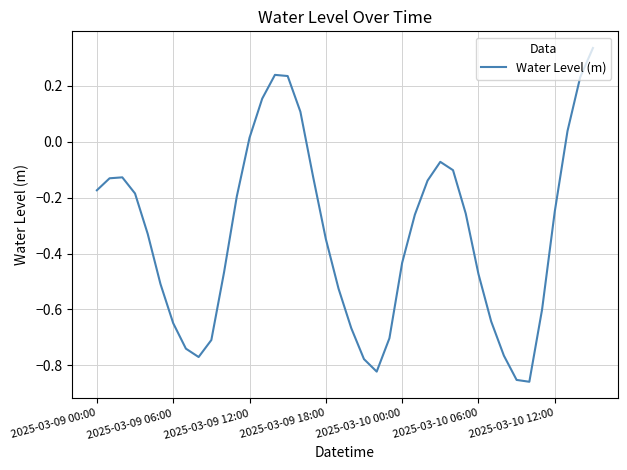

What is the difference between the maximum and minimum values?

1.2